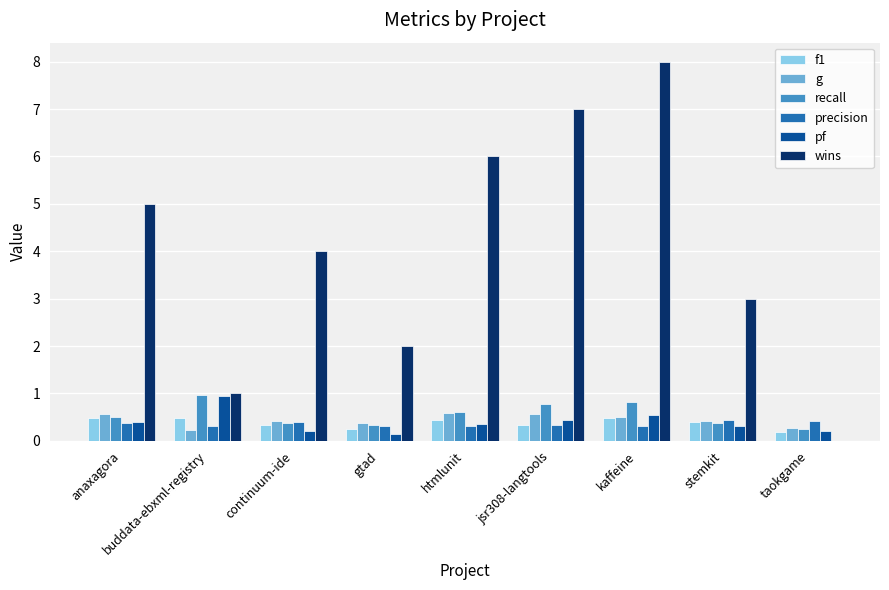

Read the g value at stemkit.

0.4